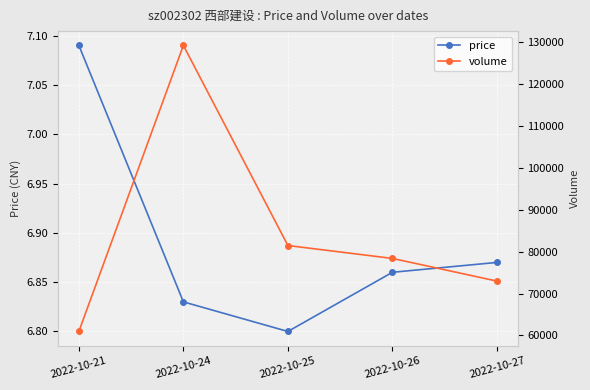

Reading left to right, transcribe all the data shown in this chart.

price: 7.1	6.8	6.8	6.9	6.9
volume: 60943.0	129280.0	81475.0	78391.0	72977.0